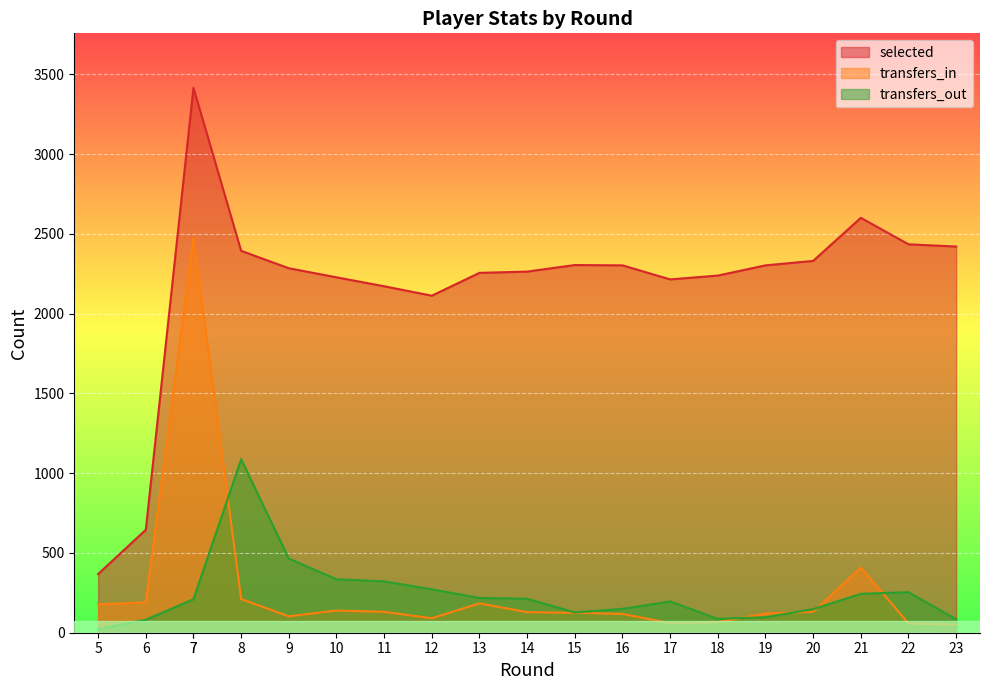

Which series has the largest total across all categories?

selected